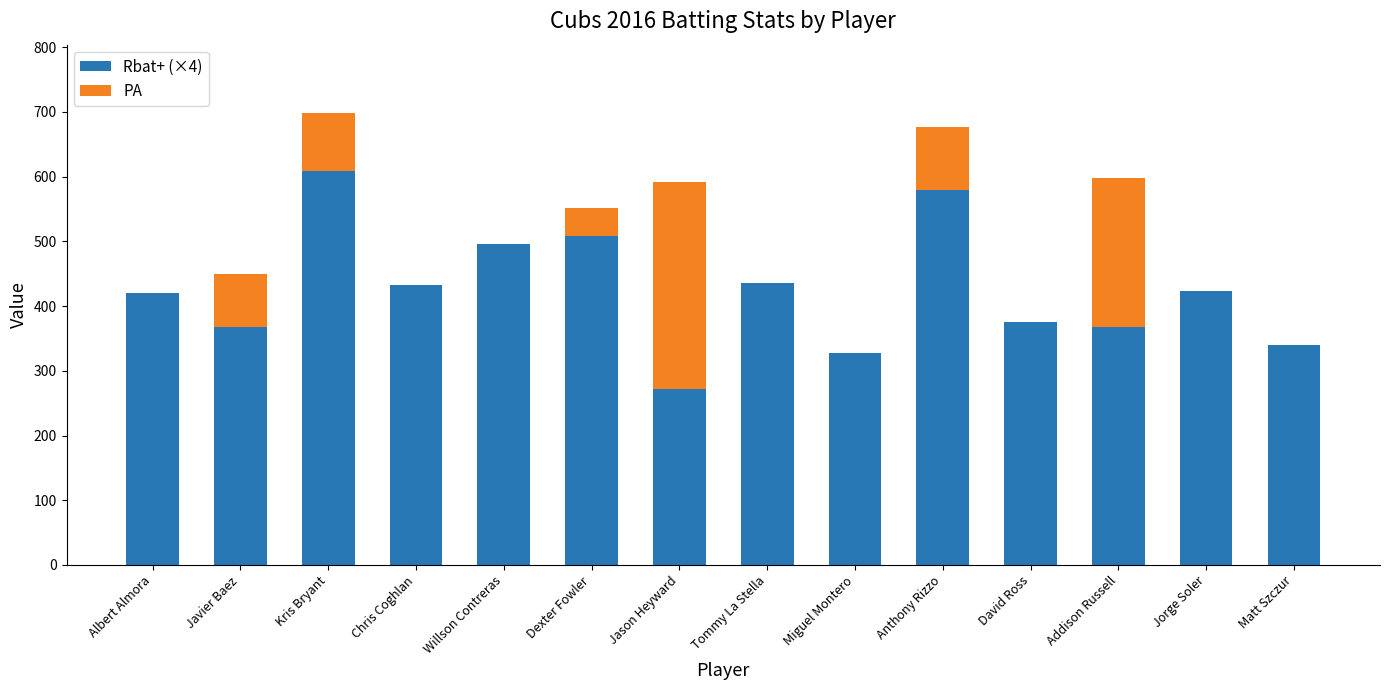

Is it true that Rbat+ (×4) equals 642 at David Ross?

False